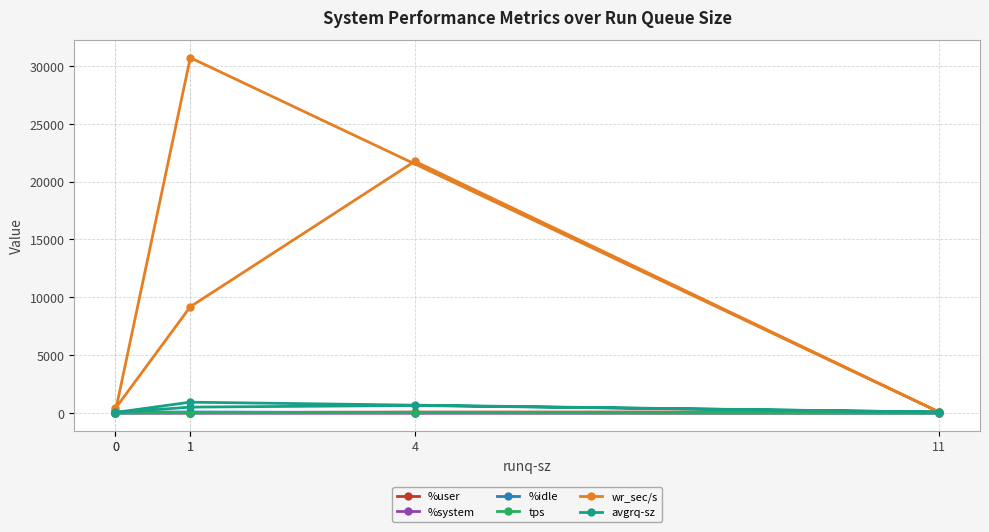

Which series has the largest total across all categories?

wr_sec/s